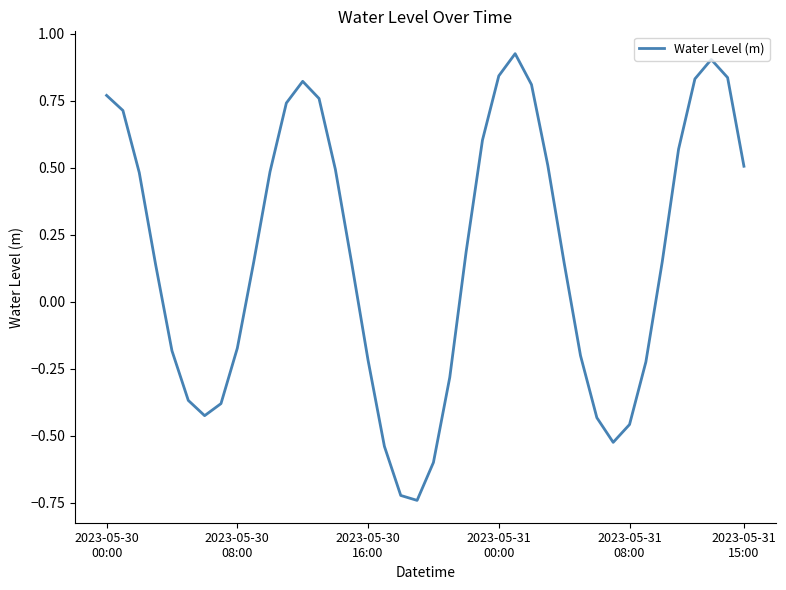

What is the difference between the maximum and minimum values?

1.7